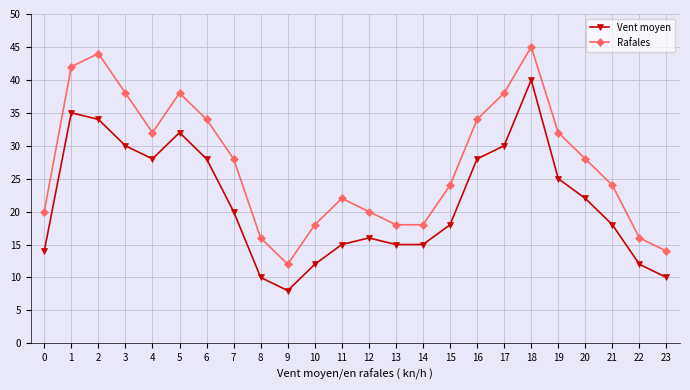

At which category does Rafales reach its first local peak?

2